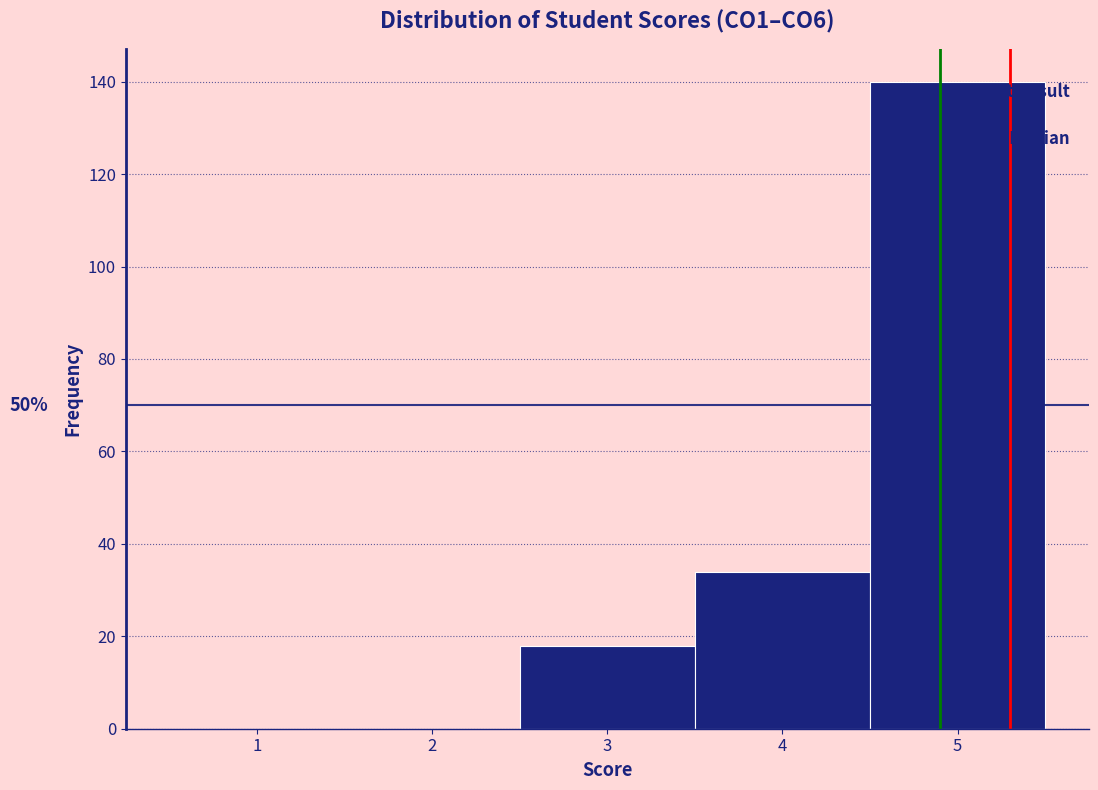

Over which range of the x-axis is the bar tallest?

4.5 to 5.5